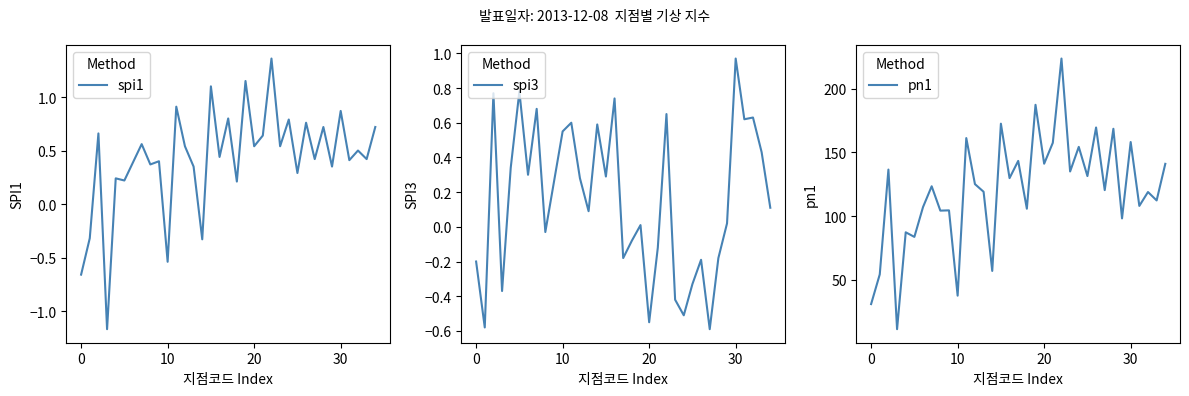

Rank the series by their maximum value, from lowest to highest.

spi3, spi1, pn1